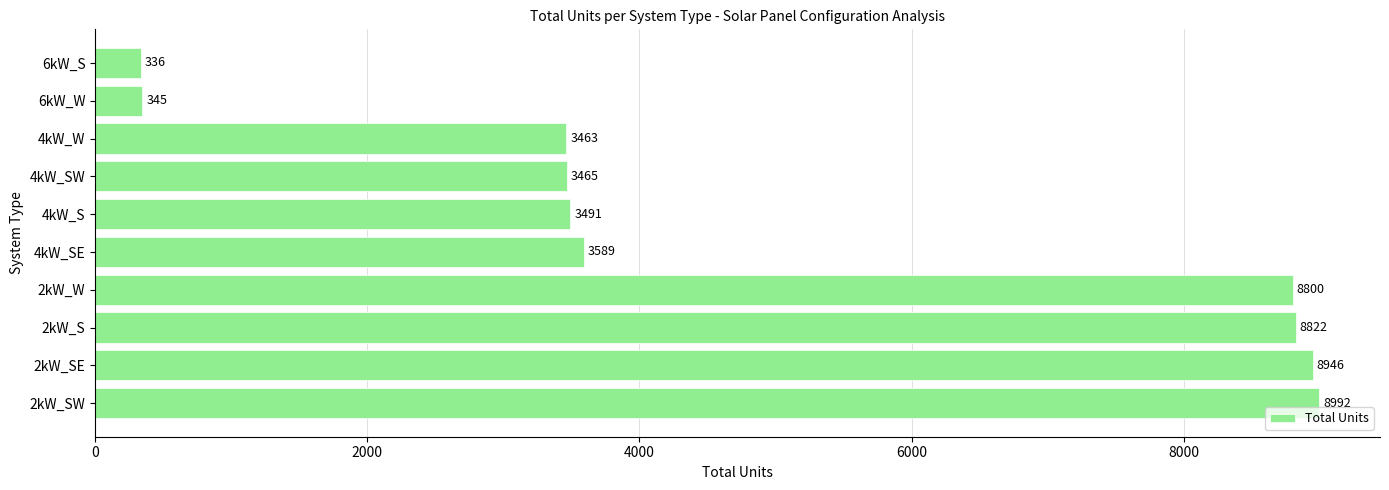

Reading bottom to top, list all the values displayed in this chart.

8992	8946	8822	8800	3589	3491	3465	3463	345	336